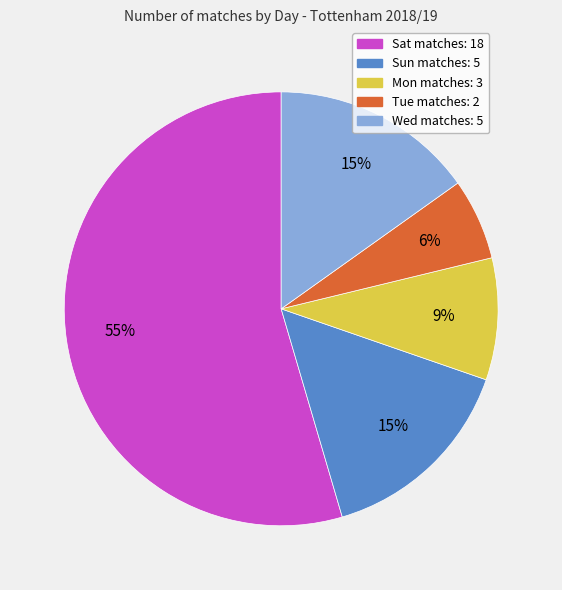

Does Wed account for over 50% of the chart?

No